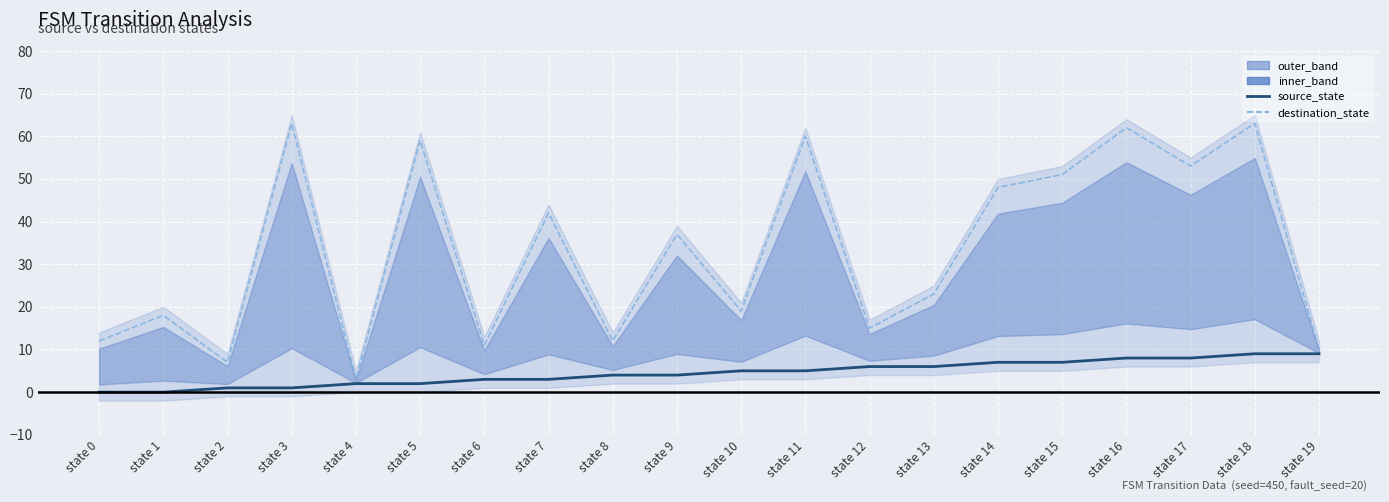

What is the value of the destination_state point at the 14th from the left?

23